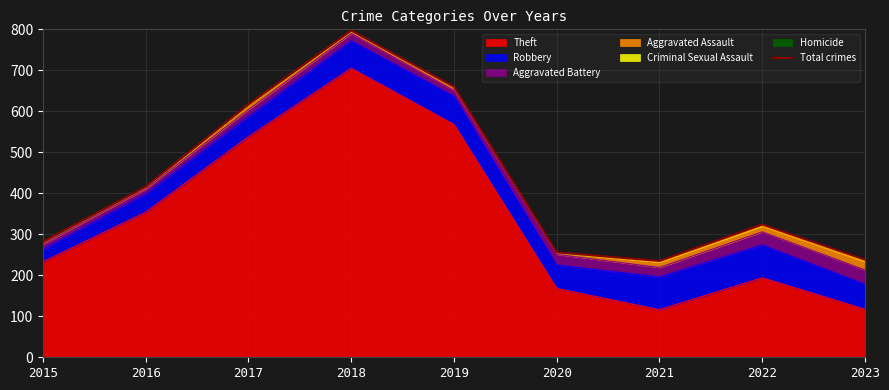

True or false: the data has more than 2 interior local peaks.

False